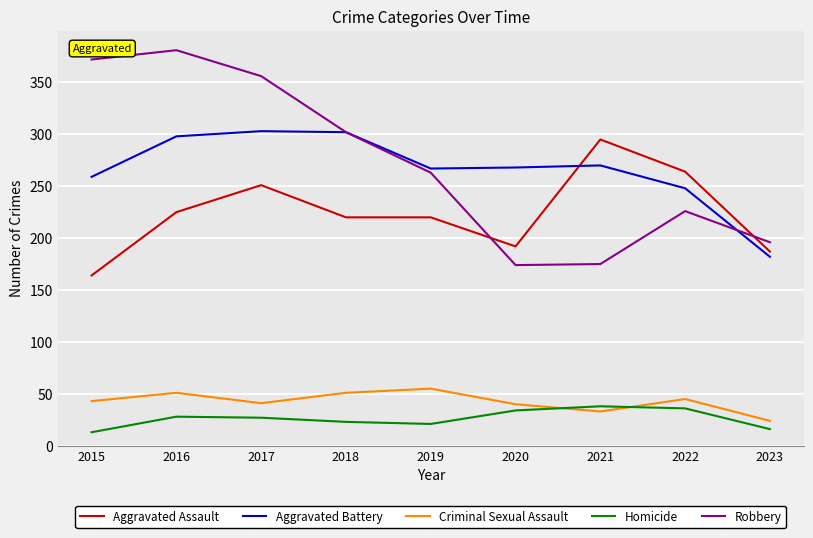

In Aggravated Battery, how many points are lower than both neighbors (excluding endpoints)?

1